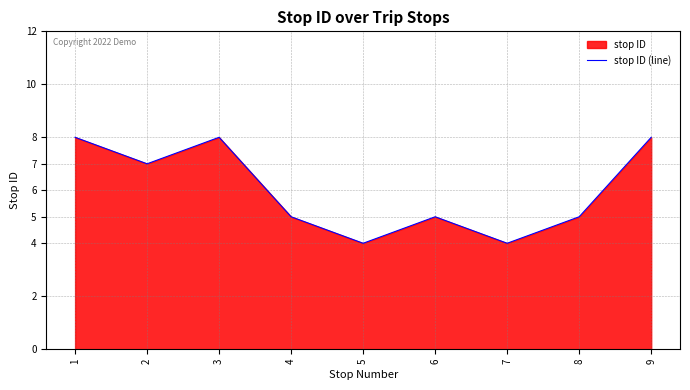

What is the value of the 8th point from the left?

5